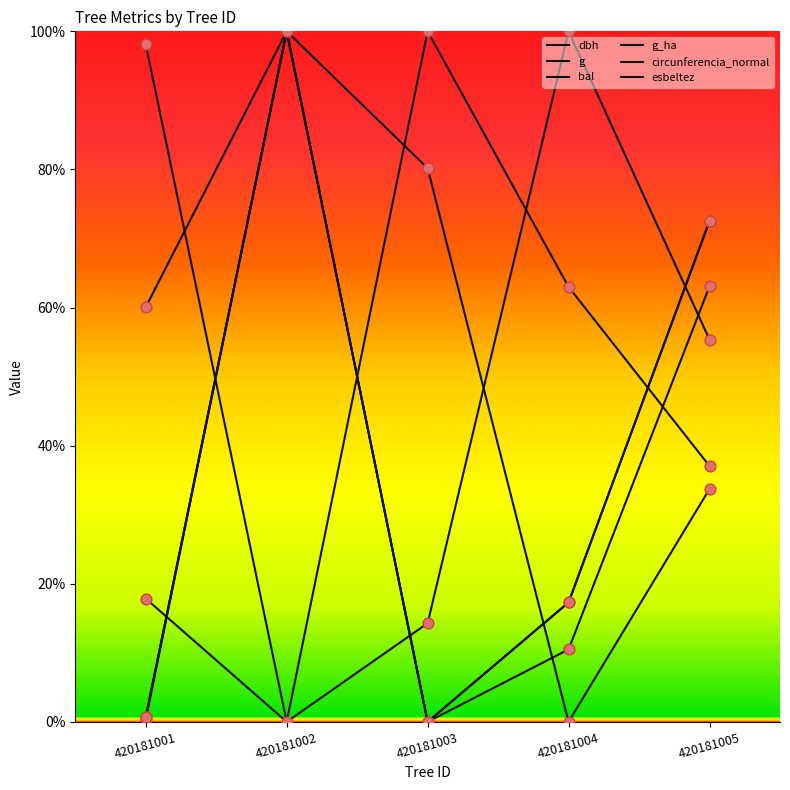

At how many categories does at least one series exceed 93?

4